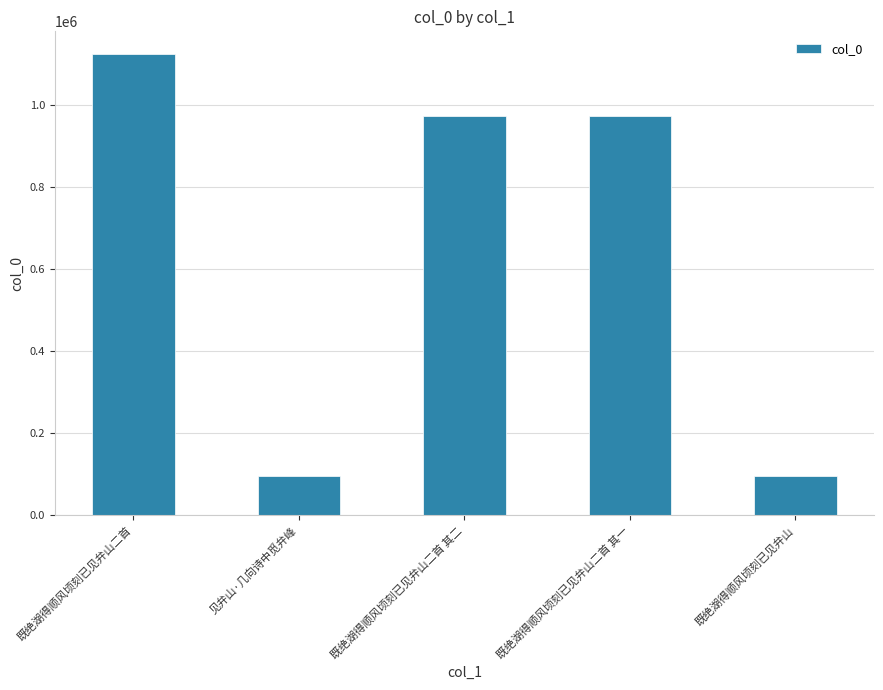

Which category has the highest value across all series?

既绝湖得顺风顷刻已见弁山二首